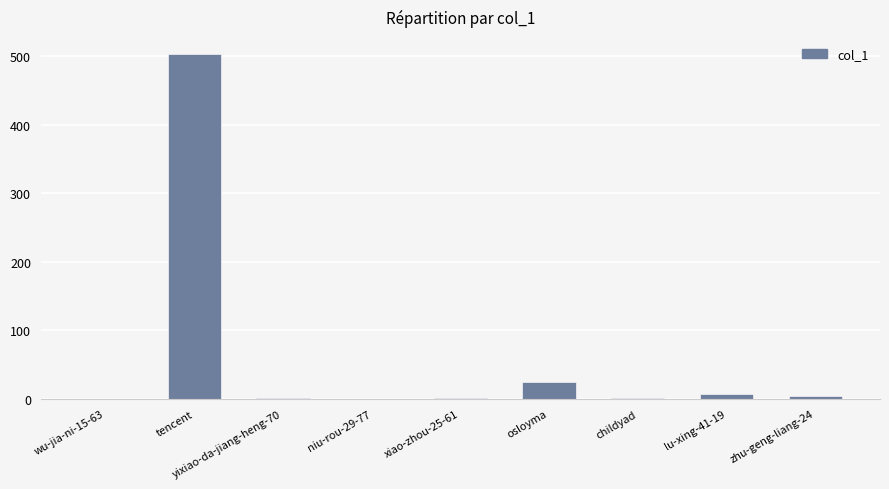

What is the sum of all values?

543